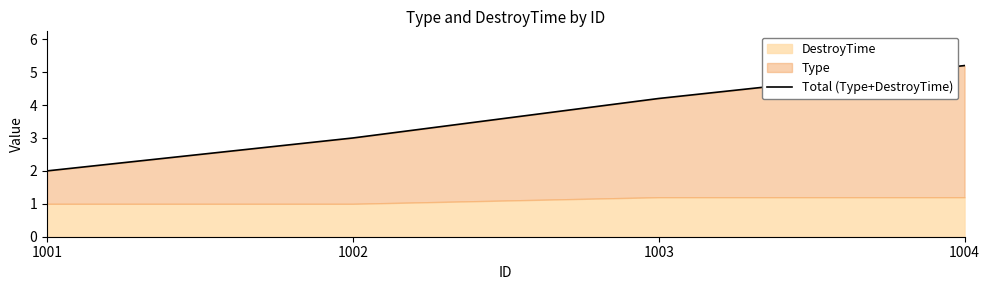

What is the smallest value displayed?

2.0